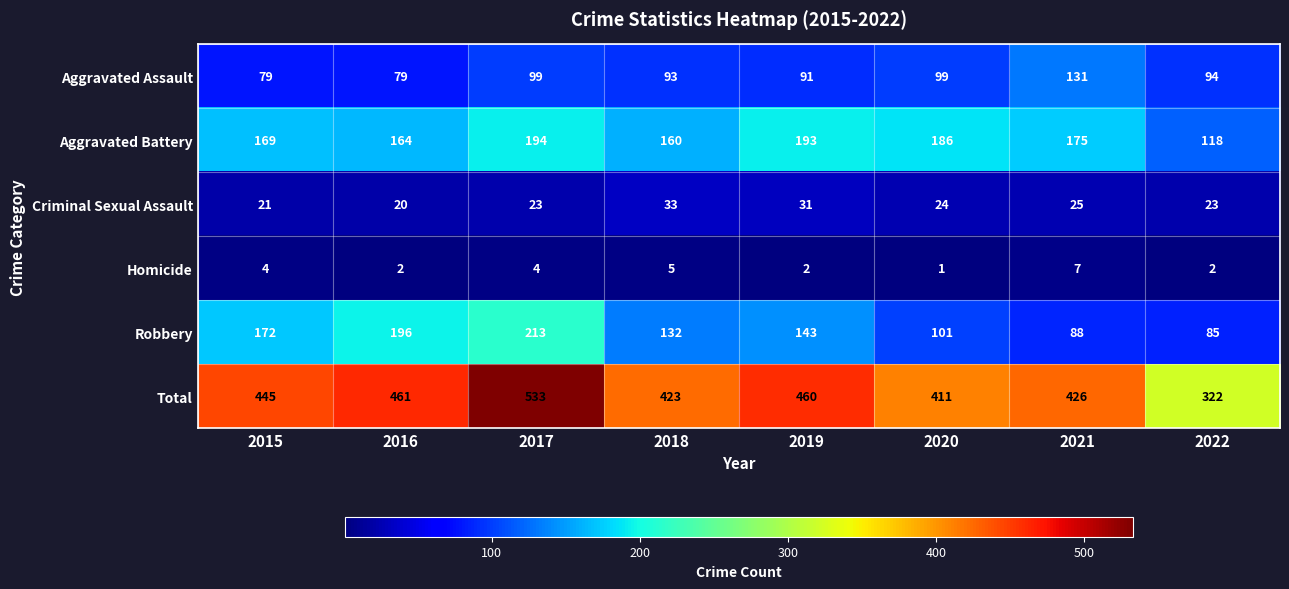

Which series changed the most between 2015 and 2017?

Total